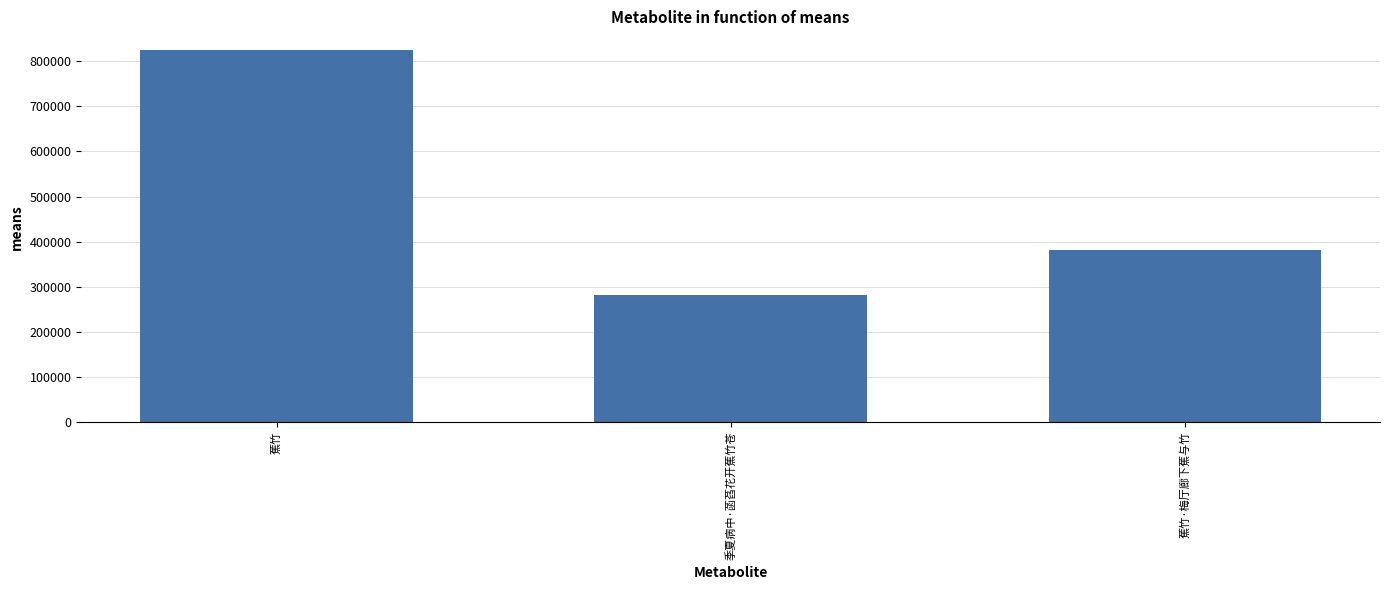

The value at 蕉竹 is 1381376. True or false?

False